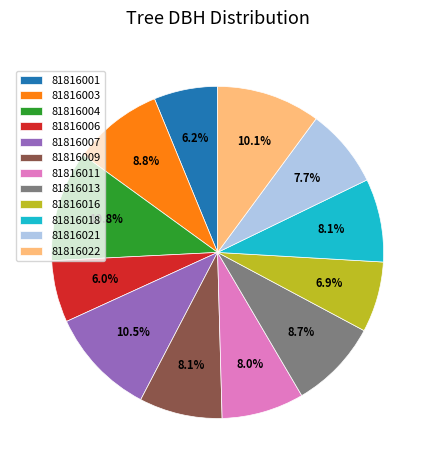

Count the number of slices in the pie.

12